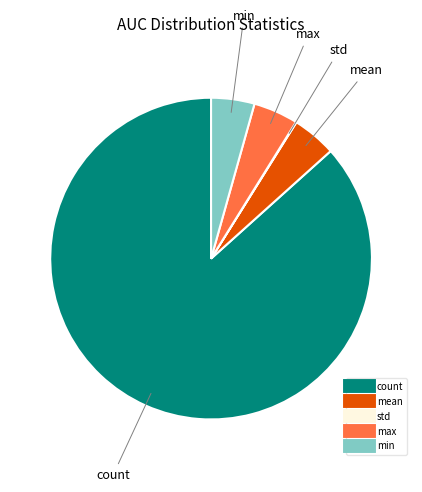

Which category accounts for the majority?

count